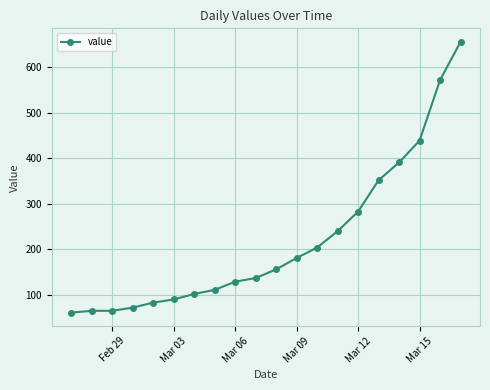

What is the sum of all values?

4389